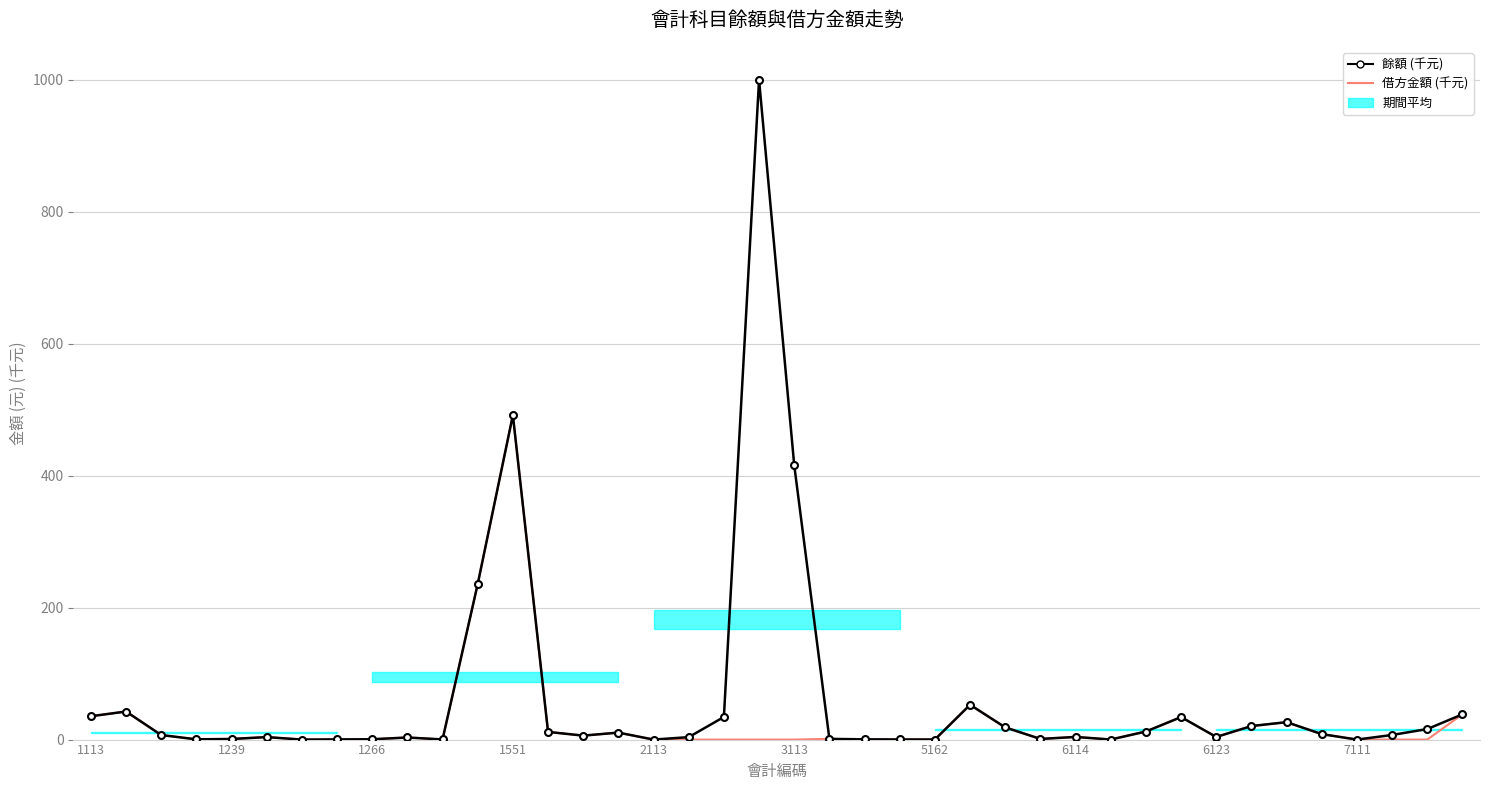

List the series in order of their overall mean, highest first.

餘額 (千元), 借方金額 (千元)